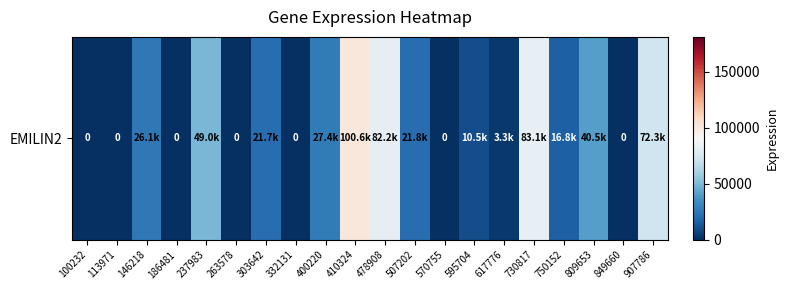

Is it true that the value at 113971 is 60142?

False